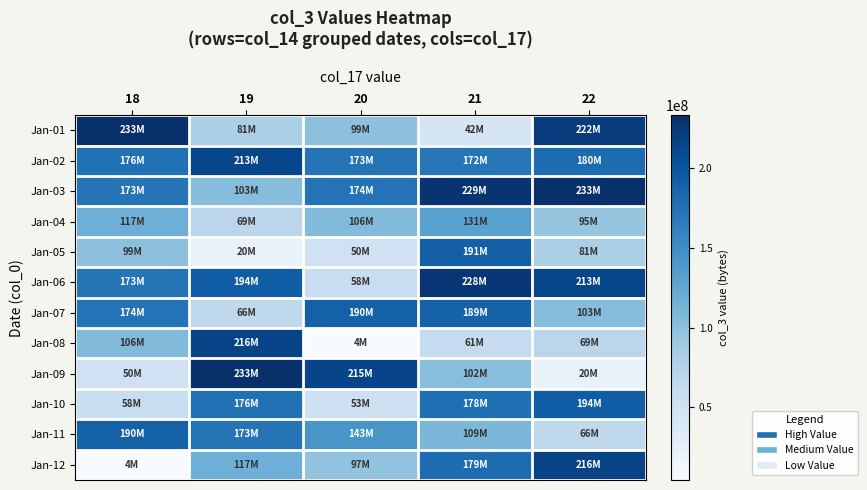

What is the greatest value displayed?

233468528